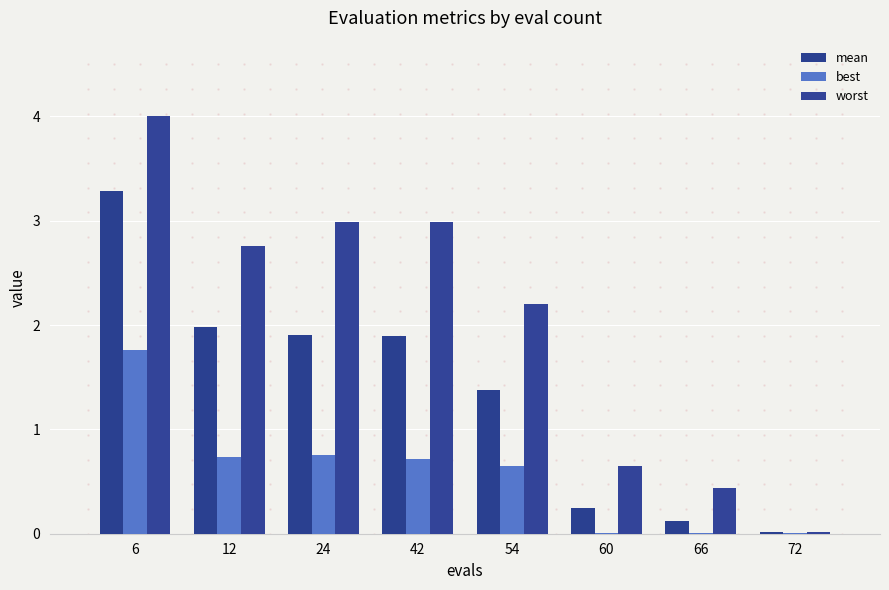

Is the value of worst at 24 greater than the value of mean at 12?

Yes